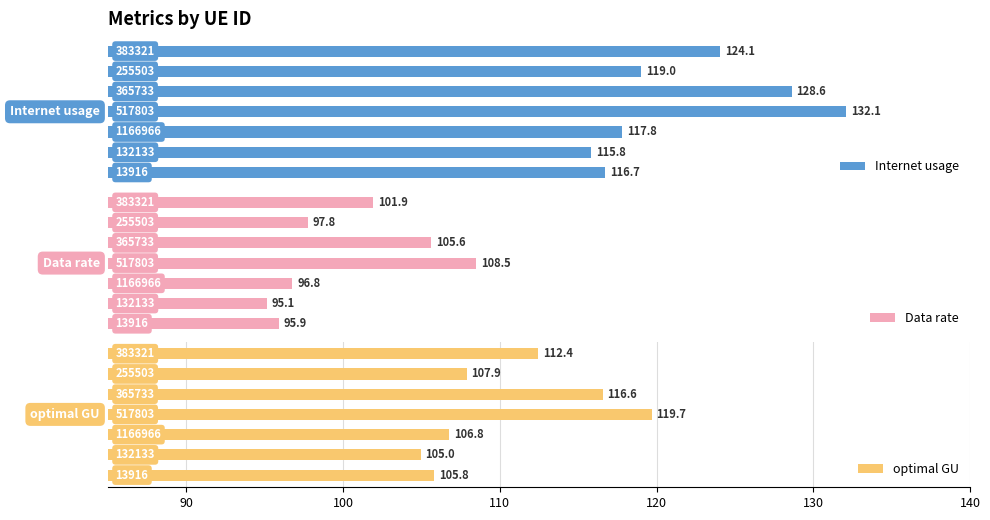

What are all the series names shown in the legend?

Internet usage, Data rate, optimal GU